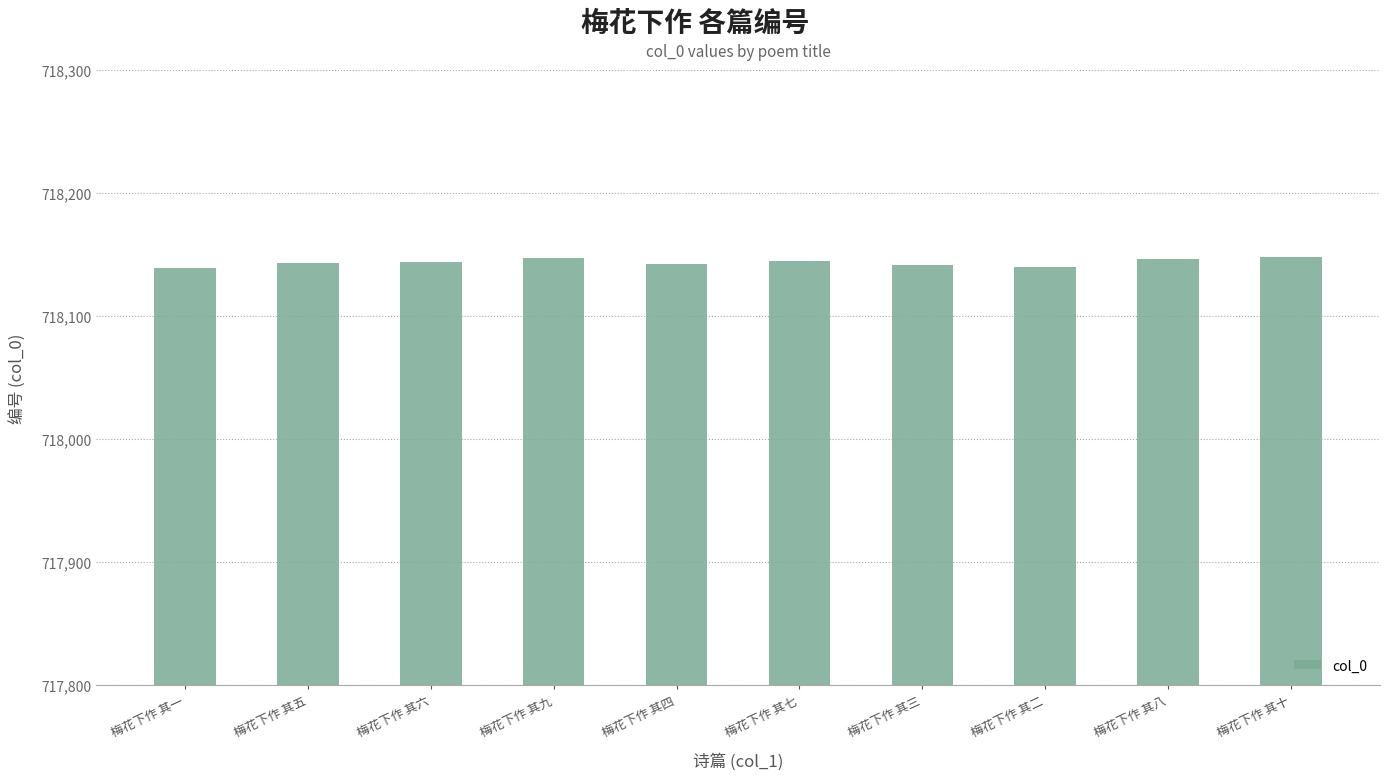

What is the change in value from 梅花下作 其三 to 梅花下作 其八?

+5